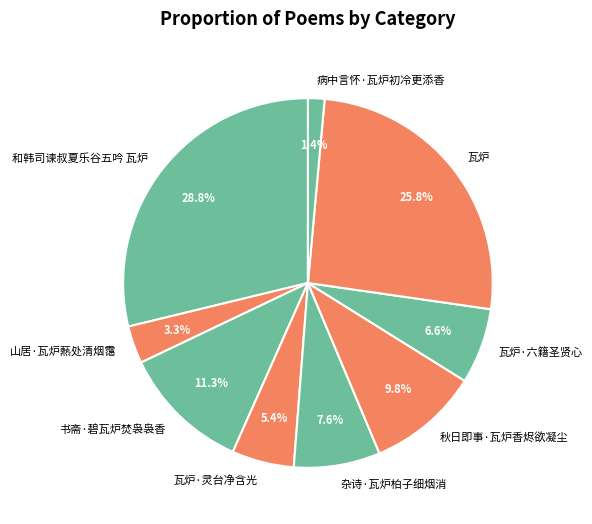

To the nearest percent, what is the average slice percentage?

11%